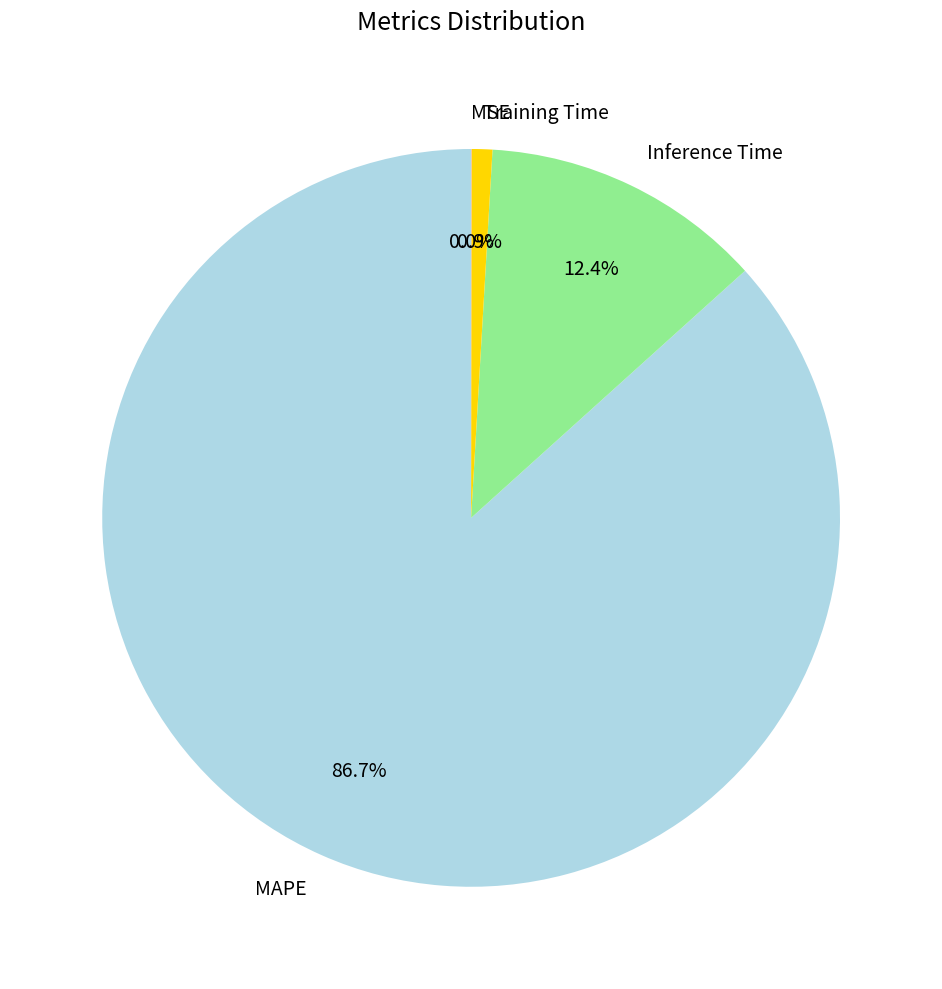

Which category has the biggest portion of the pie?

MAPE